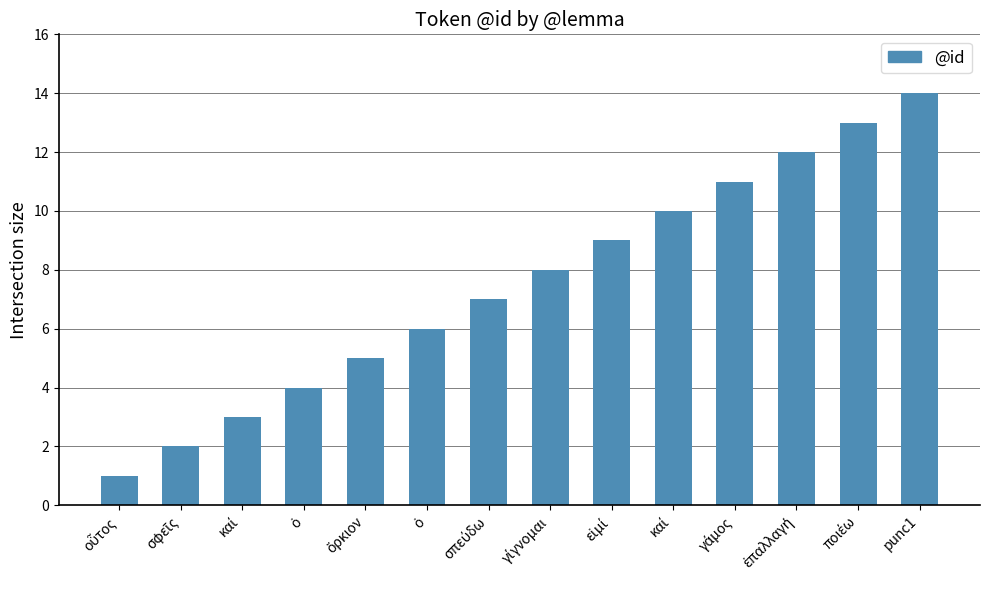

What is the value of the 11th bar from the left?

11